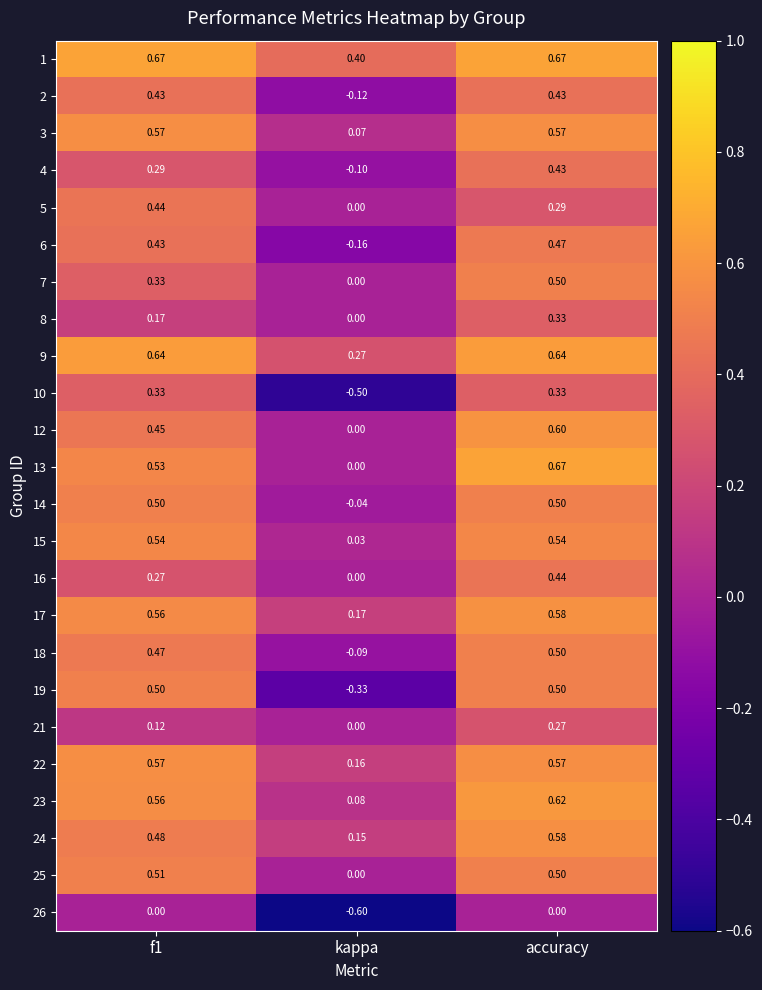

At which category is the sum across all series the highest?

accuracy